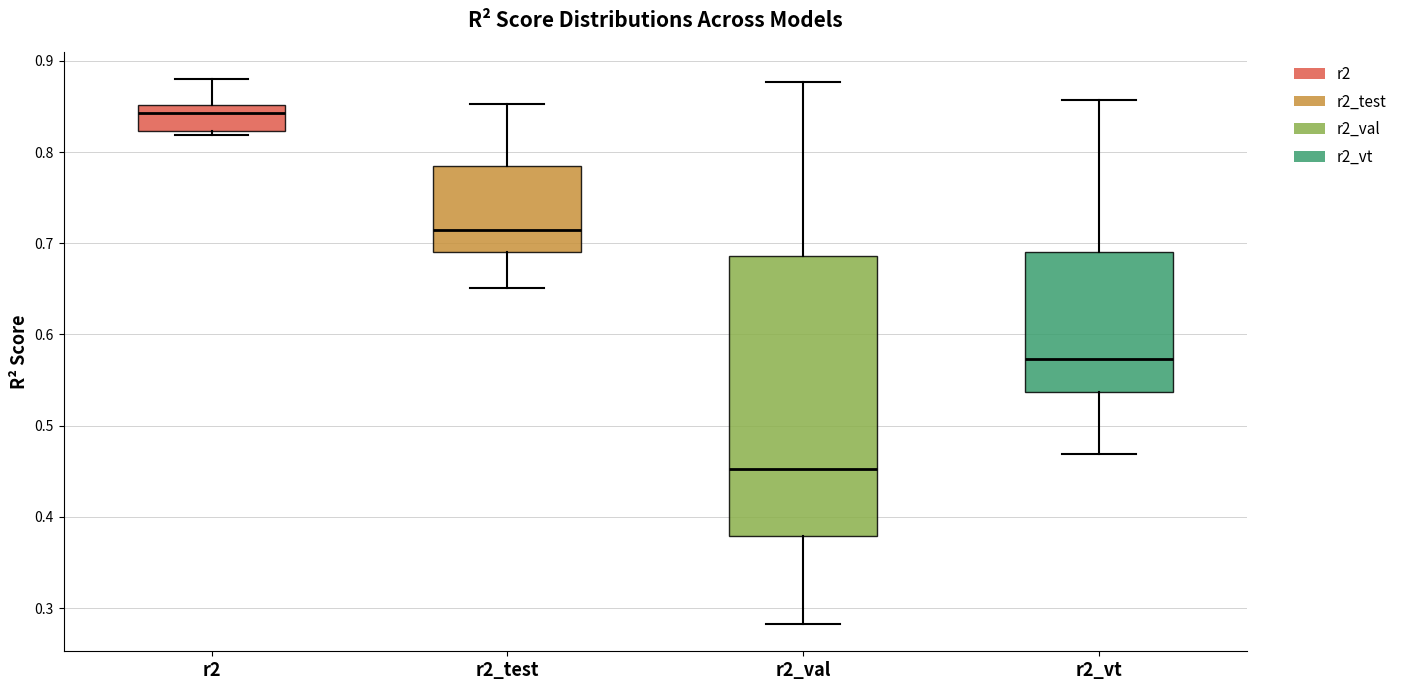

Reading left to right, transcribe this box plot: for each box, give where its median line is, the range the box spans, and where its two whiskers end, as read against the y-axis. The values are not printed on the chart, so give them approximately, as read against the axis.

r2: median 0.84, box 0.82 to 0.85, whiskers 0.82 (just below the box's lower edge) to 0.88
r2_test: median 0.71, box 0.69 to 0.78, whiskers 0.65 to 0.85
r2_val: median 0.45, box 0.38 to 0.69, whiskers 0.28 to 0.88
r2_vt: median 0.57, box 0.54 to 0.69, whiskers 0.47 to 0.86